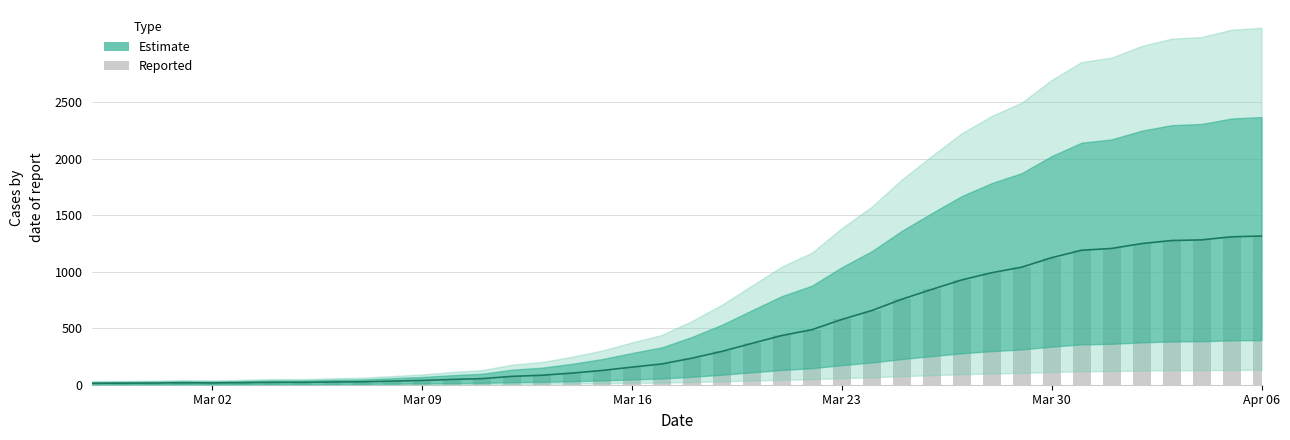

The chart shows a value of 578 at Mar 23. True or false?

True